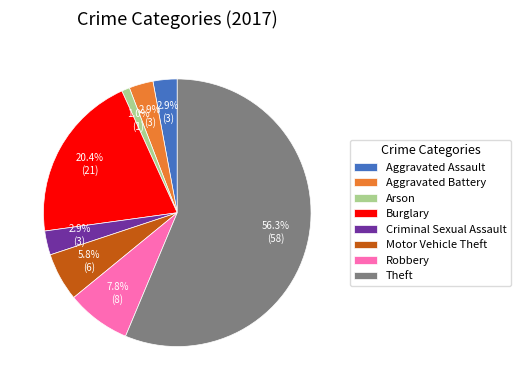

To the nearest percent, what is the difference between the Burglary and Theft slice percentages?

36%